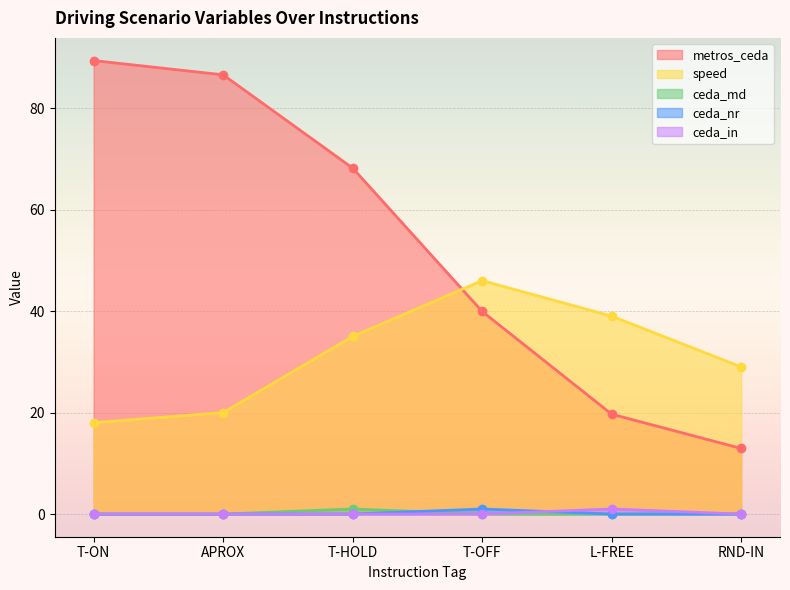

At which label is ceda_in closest to 0?

T-ON